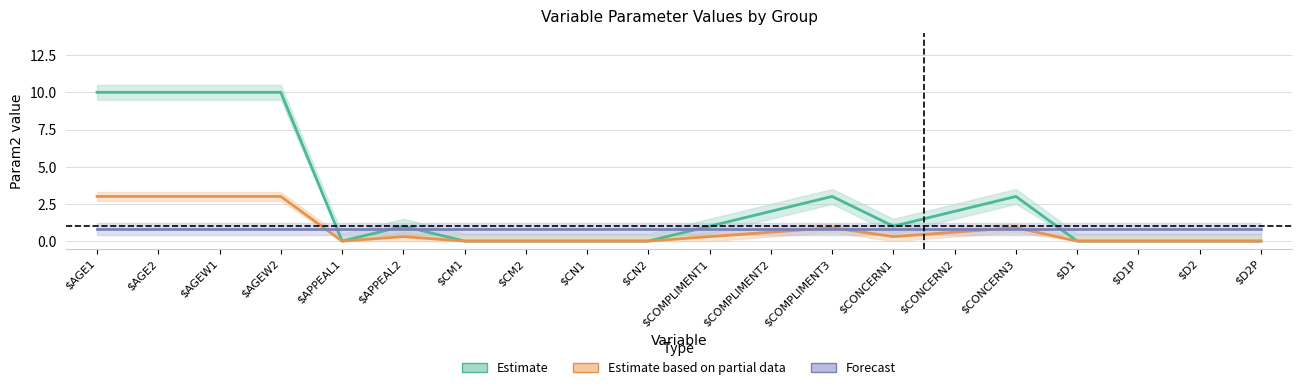

True or false: Estimate based on partial data has more than 2 interior local peaks.

True